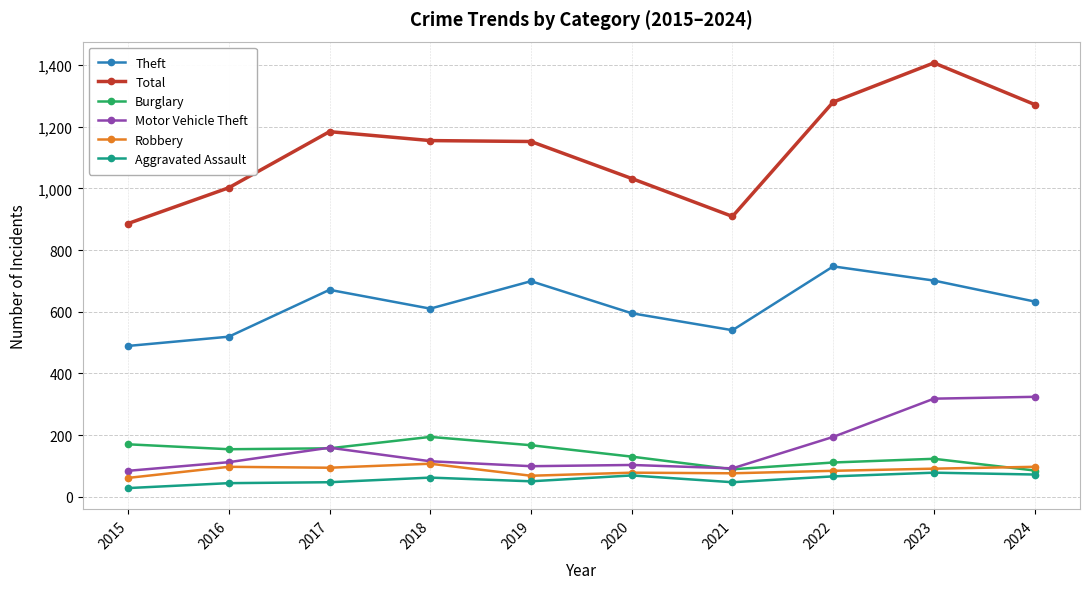

The value of Theft at 2018 is 980. True or false?

False